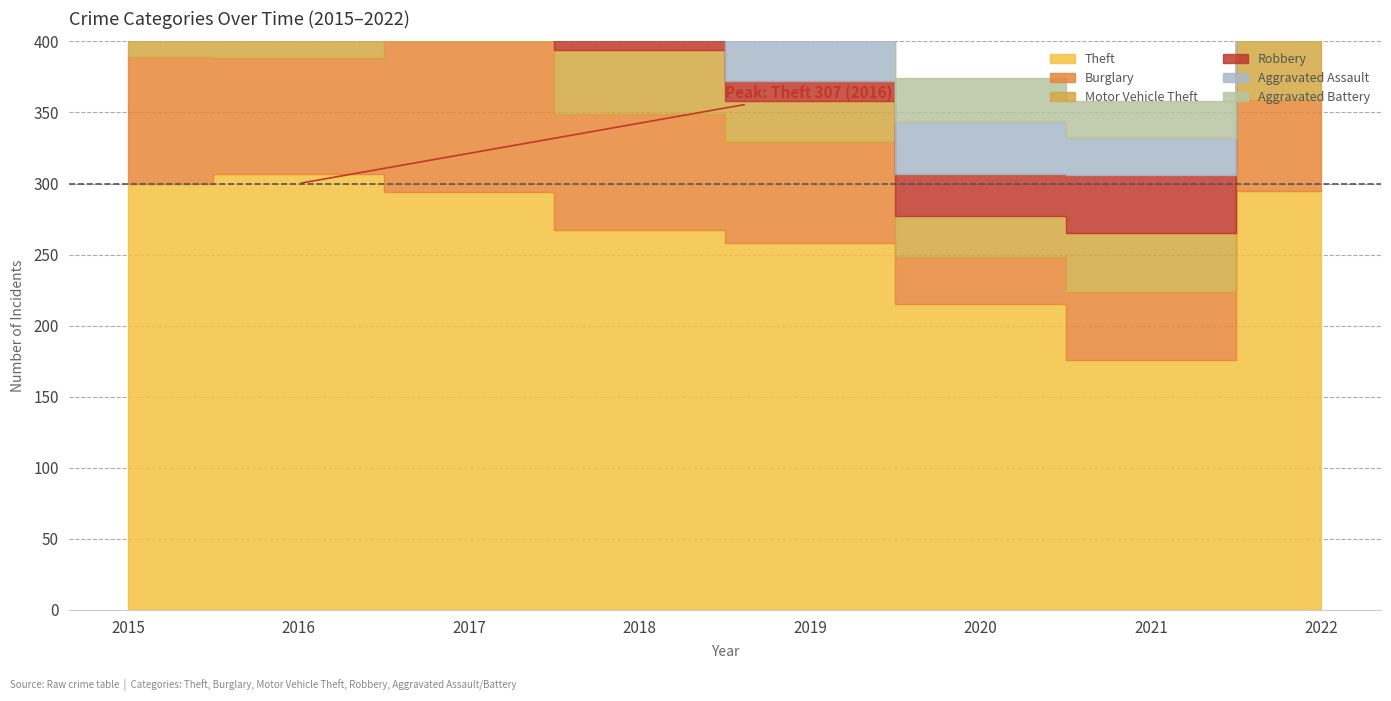

Does the chart display data point markers on the line(s)?

No